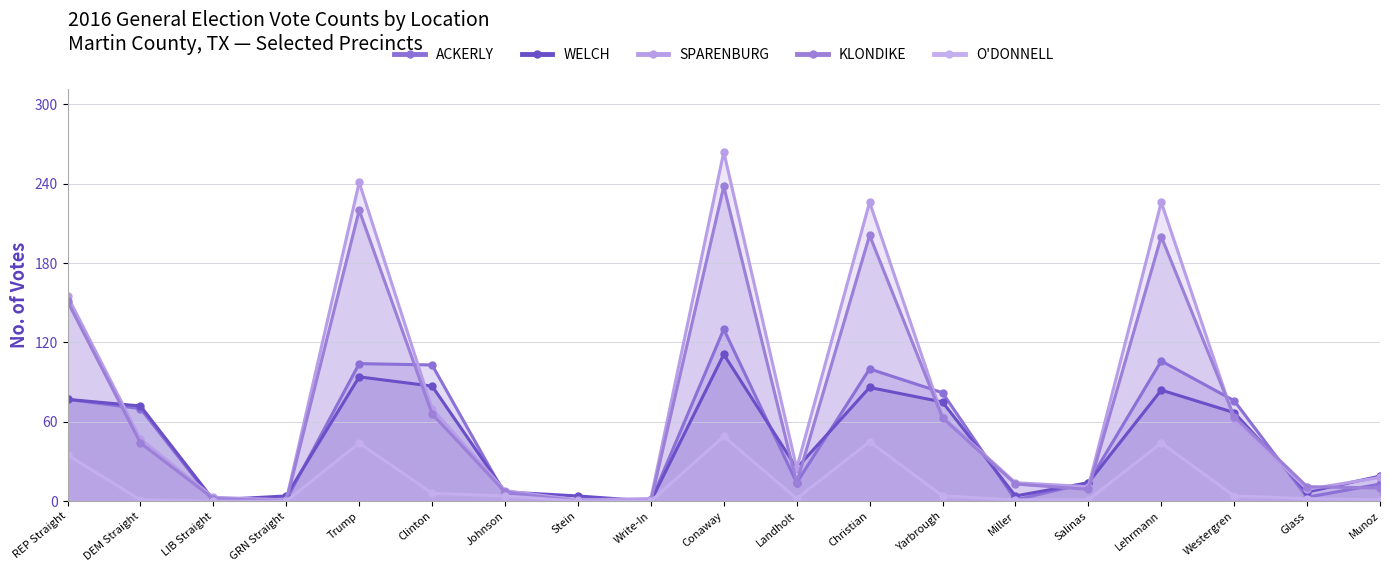

How many series are shown in this chart?

5